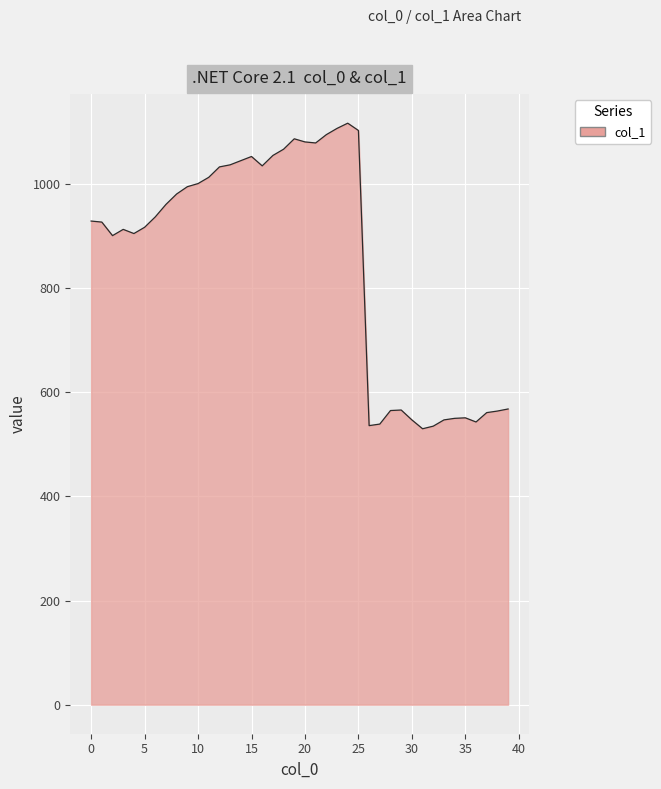

How many lines are shown in the chart?

1